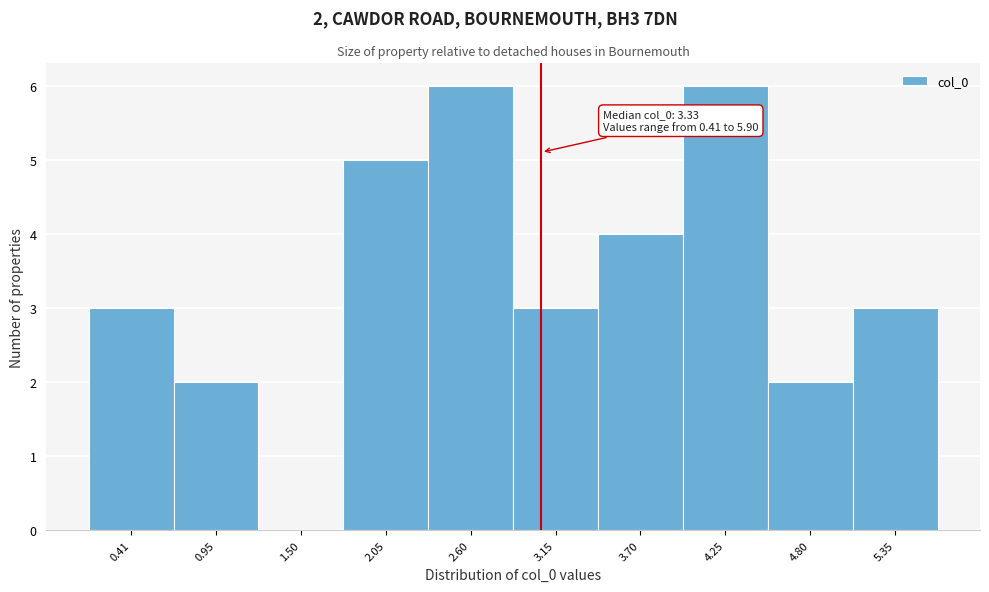

Reading left to right, extract all data points from this chart.

0.41=3	0.95=2	1.50=0	2.05=5	2.60=6	3.15=3	3.70=4	4.25=6	4.80=2	5.35=3